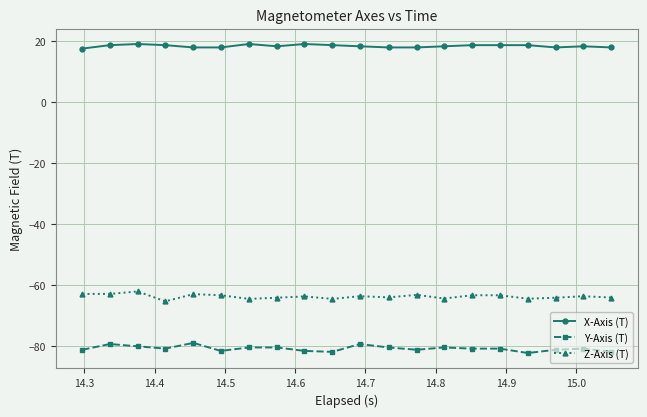

True or false: Z-Axis (T) and Y-Axis (T) intersect in this chart.

False